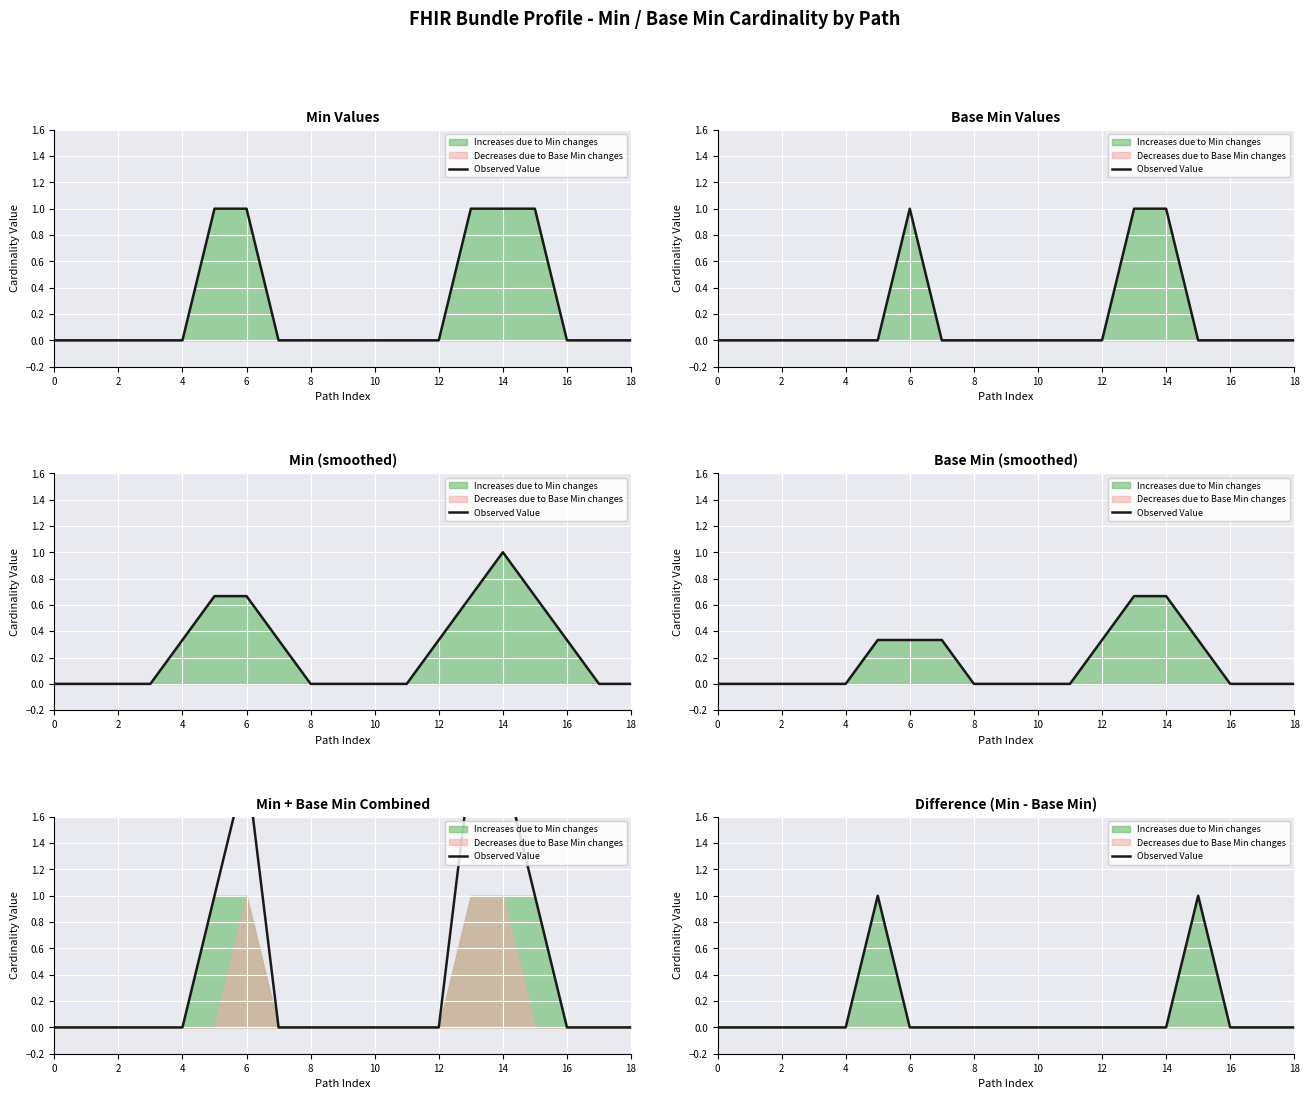

True or false: there are more than 1 points higher than both neighbors.

True